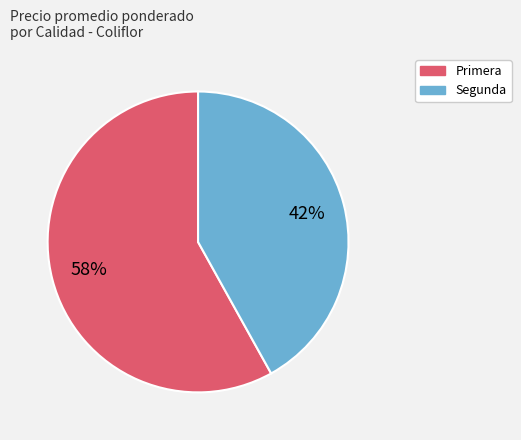

Between Segunda and Primera, which is larger?

Primera